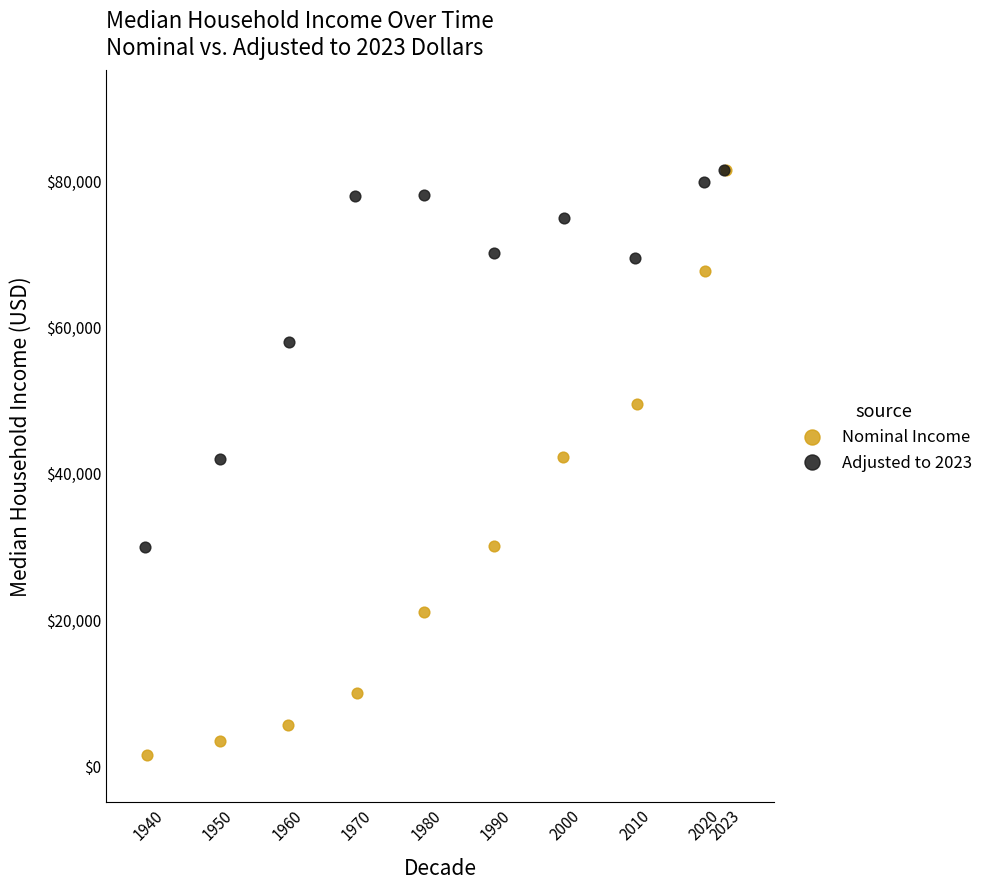

Which series has the largest Y range (max minus min)?

Nominal Income